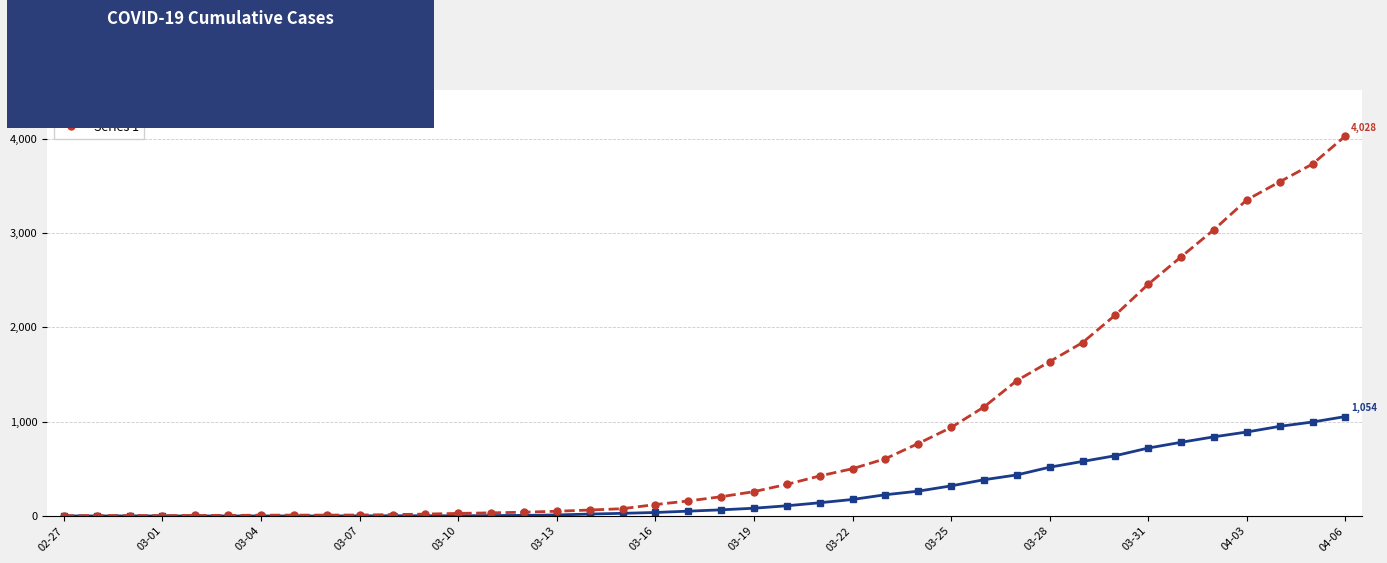

Which series has the largest range (max minus min)?

Series 1